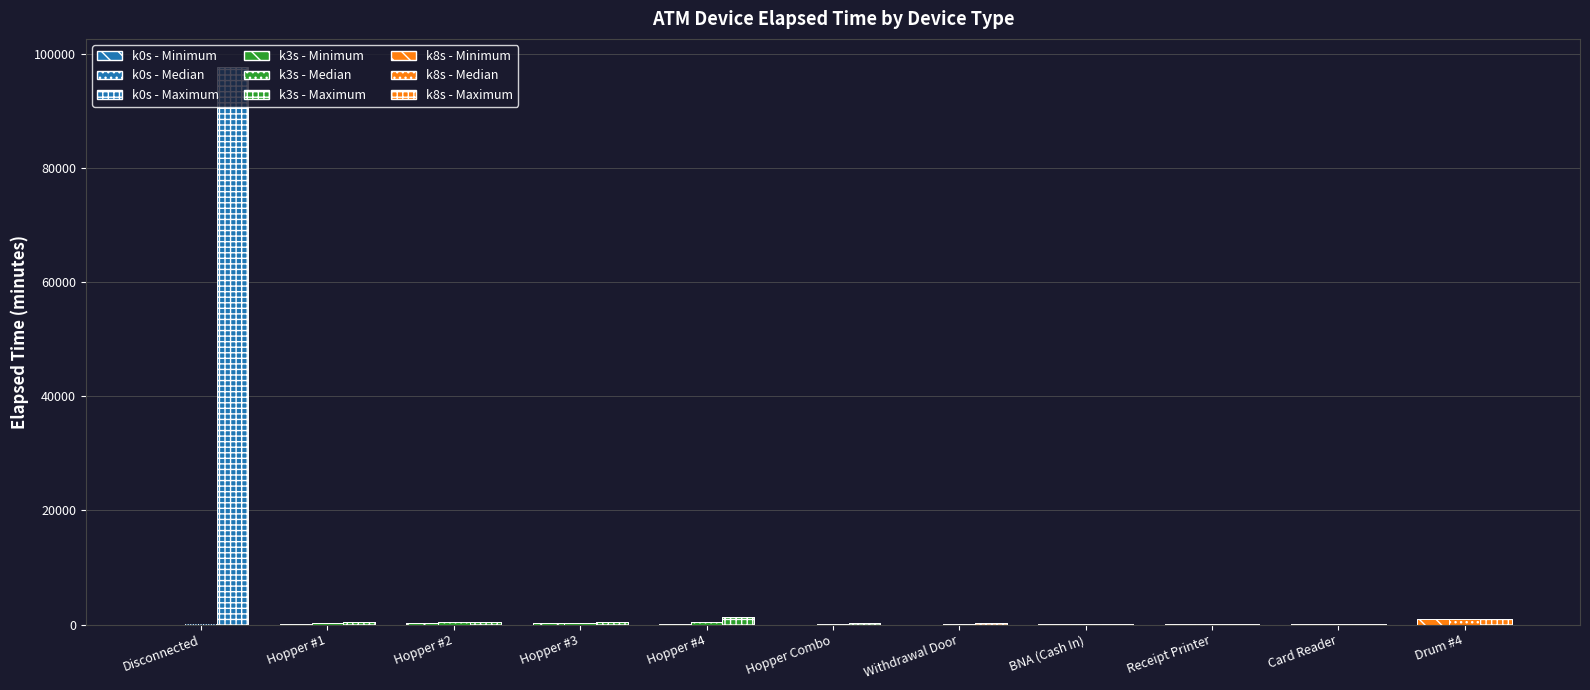

How many distinct data groups are displayed?

3